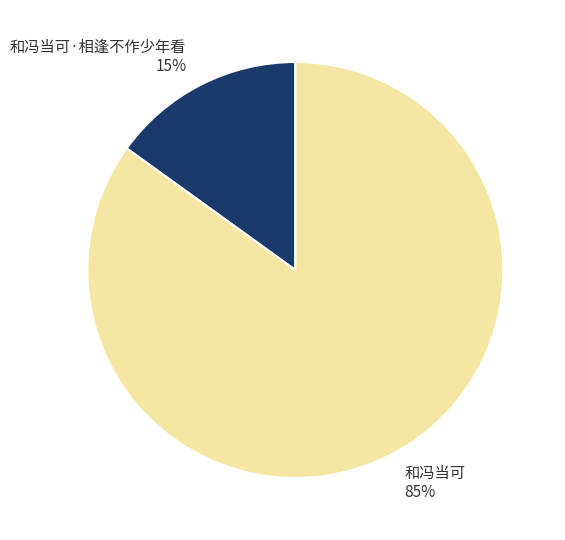

To the nearest percent, what is the difference between the 和冯当可·相逢不作少年看 and 和冯当可 slice percentages?

70%